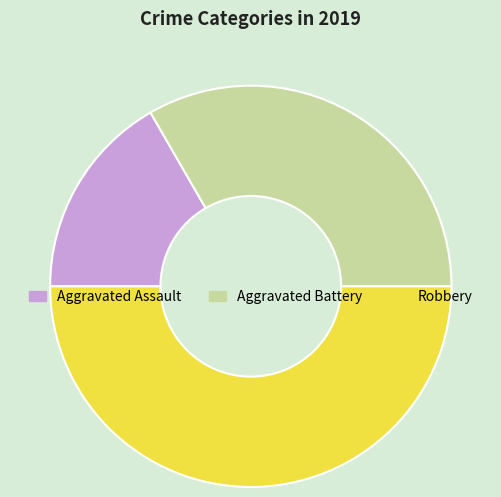

Does Aggravated Assault account for over 50% of the chart?

No